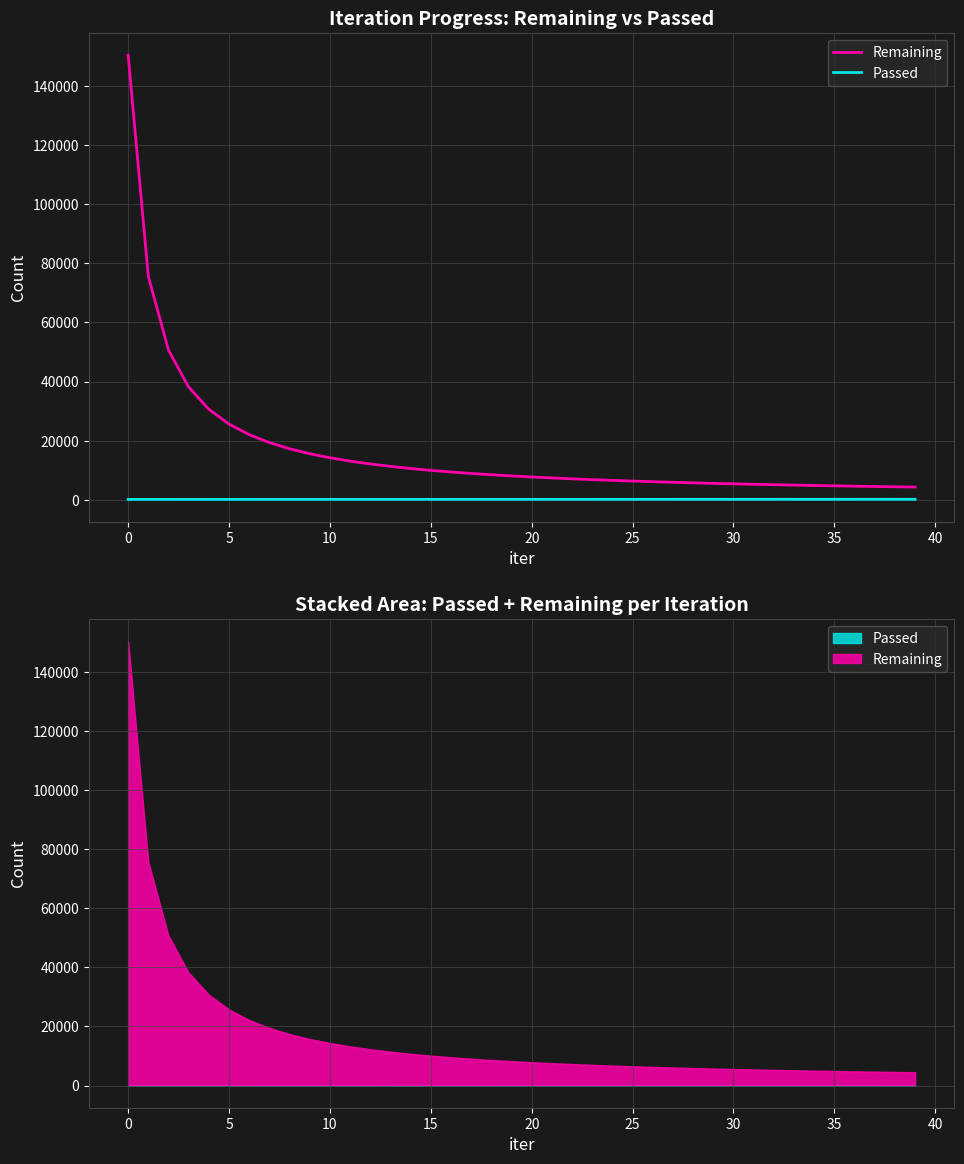

Between 11 and 26, which series saw the biggest shift?

Remaining